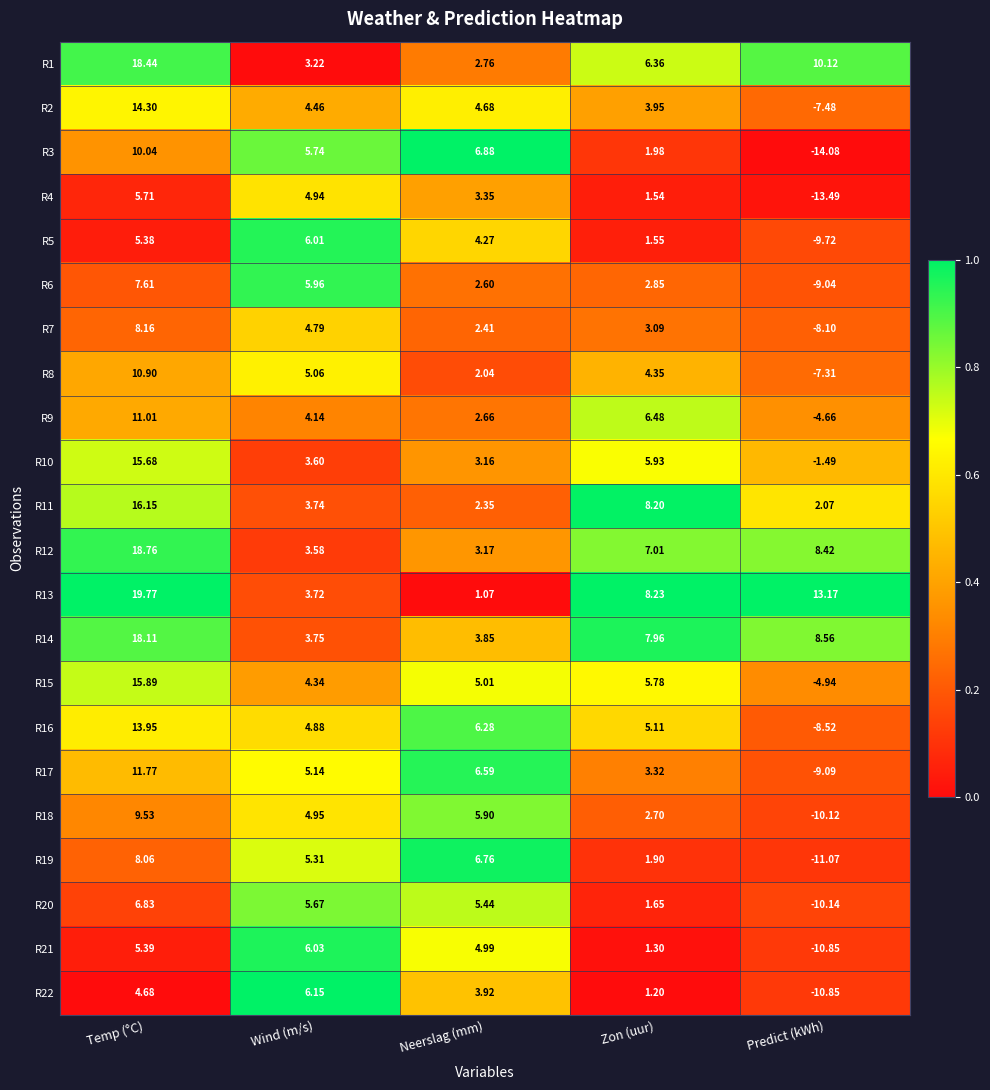

Where is R19 nearest to the value -1?

Zon (uur)